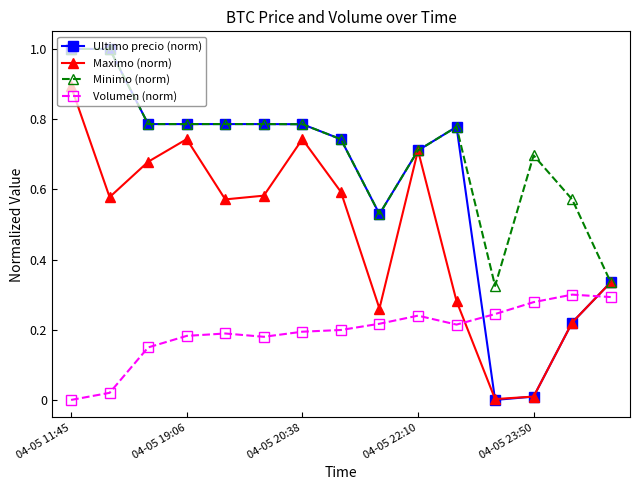

Which series has the largest total across all categories?

Minimo (norm)